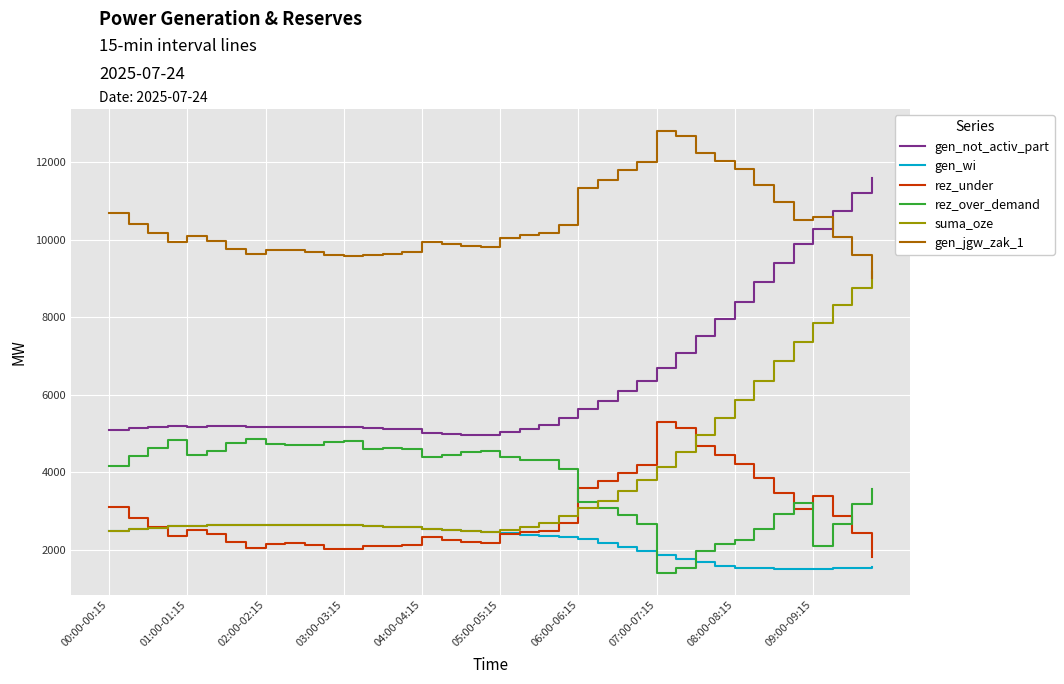

Which series has the widest spread of values?

suma_oze